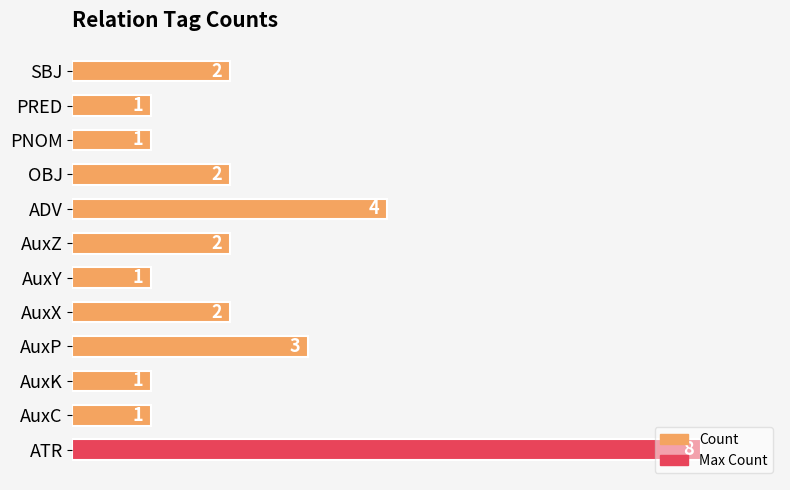

How many bars are there in total?

12